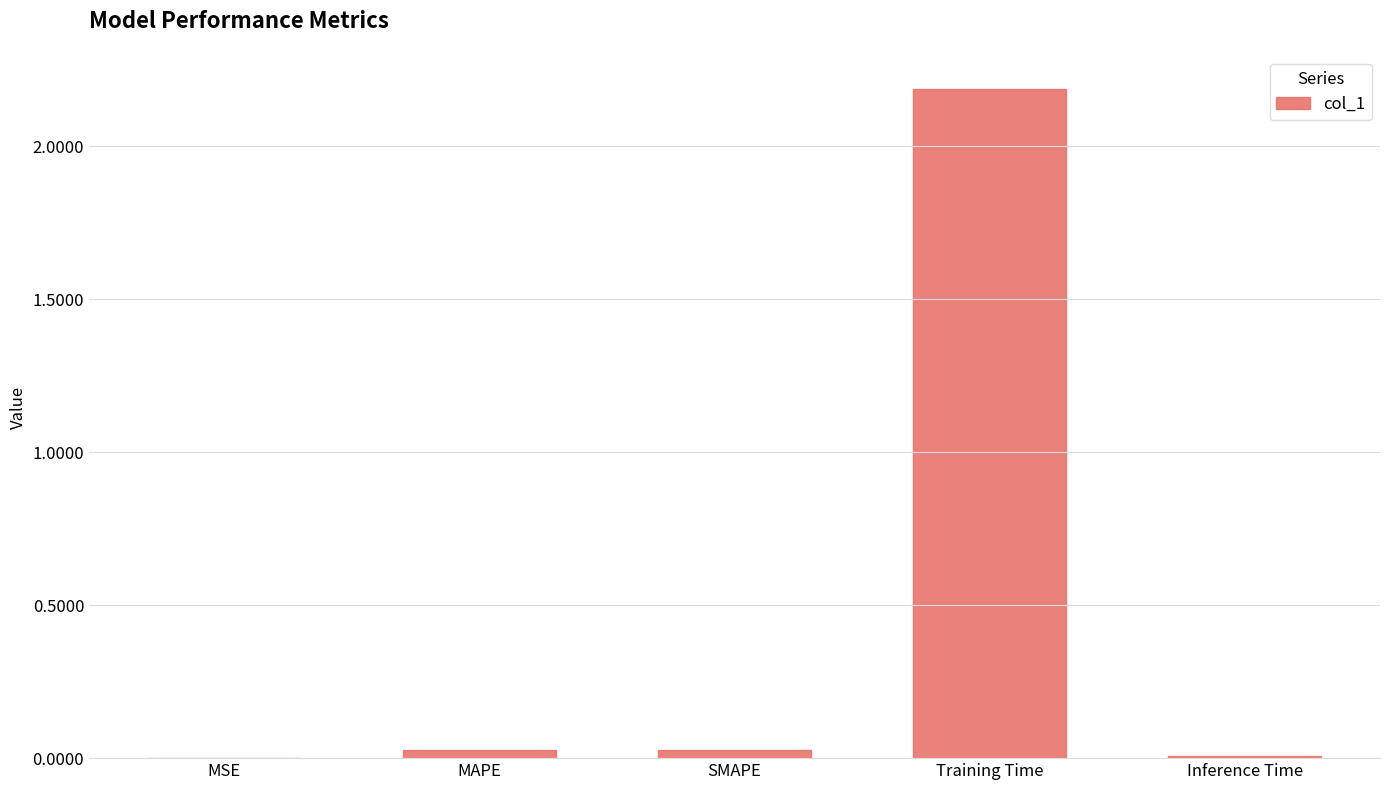

Does the chart contain stacked bars?

No